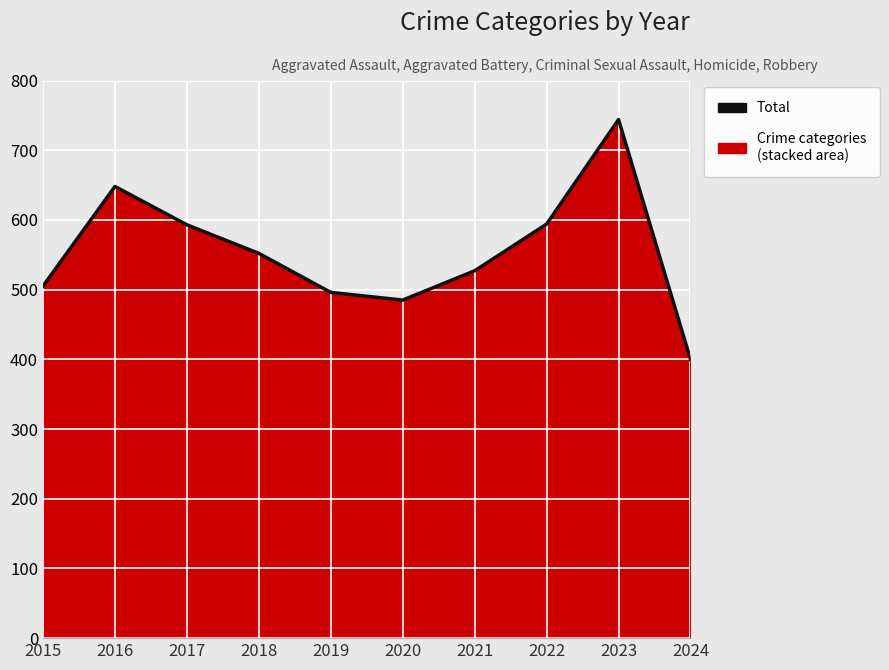

Reading left to right, transcribe all the data shown in this chart.

505	648	593	552	496	485	527	594	744	400